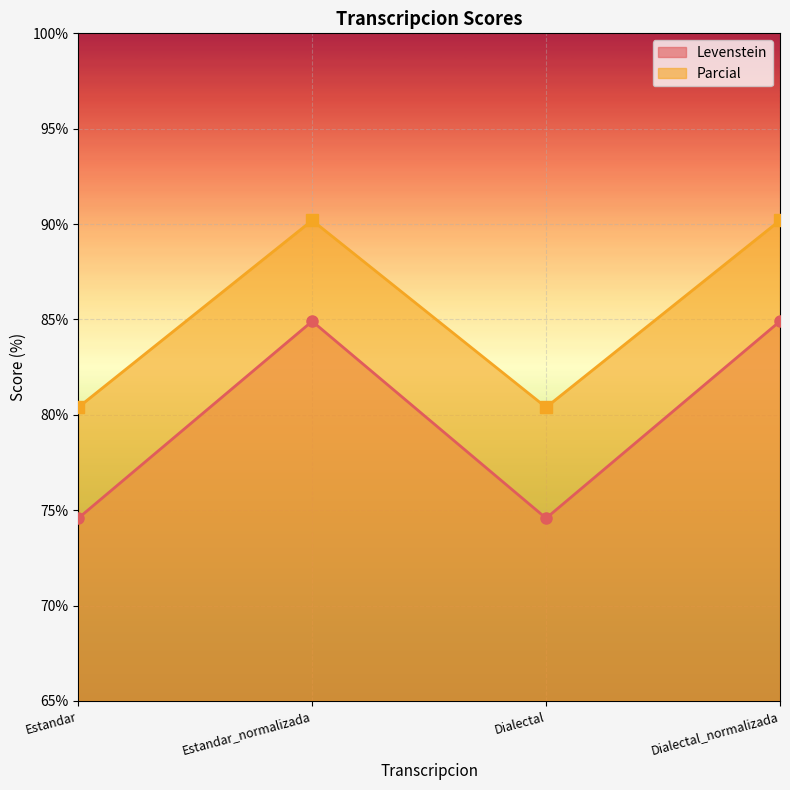

In Levenstein, how many points are higher than both neighbors (excluding endpoints)?

1